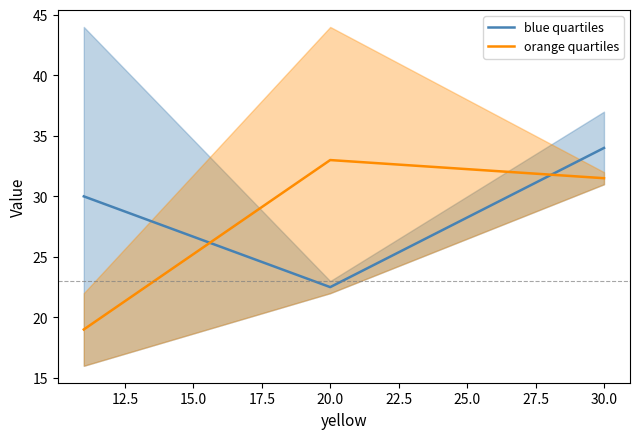

Read the orange quartiles value at 20.0.

33.0